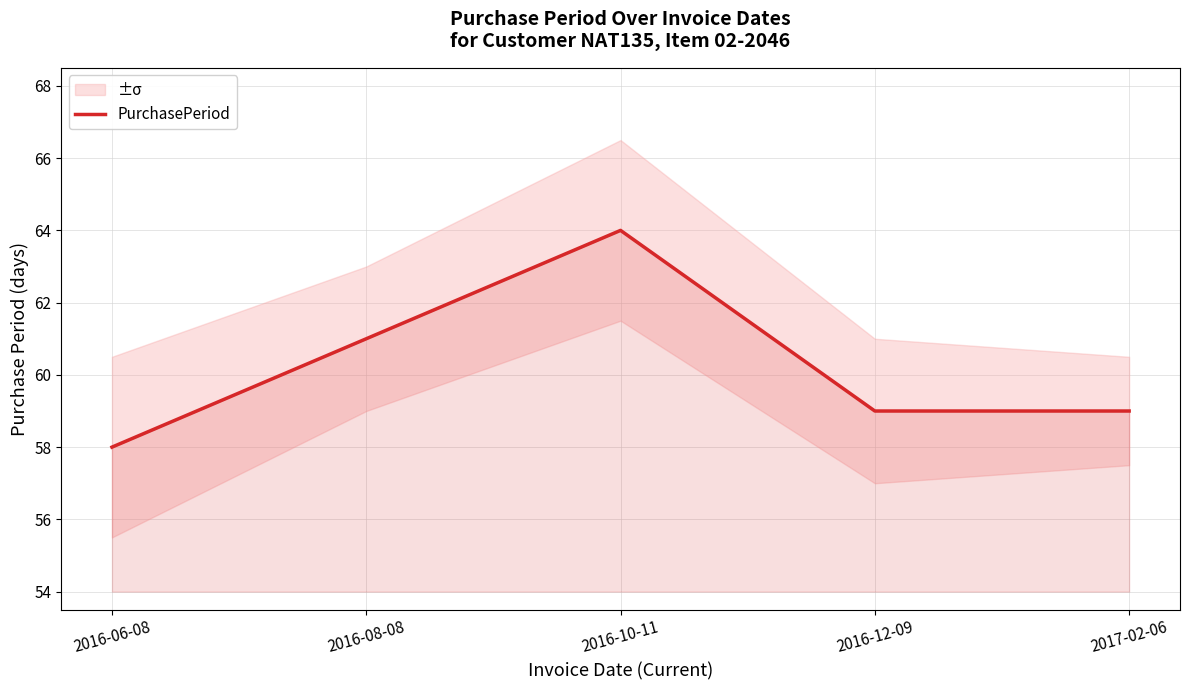

Rank the categories by value from lowest to highest.

2016-06-08, 2016-12-09, 2017-02-06, 2016-08-08, 2016-10-11